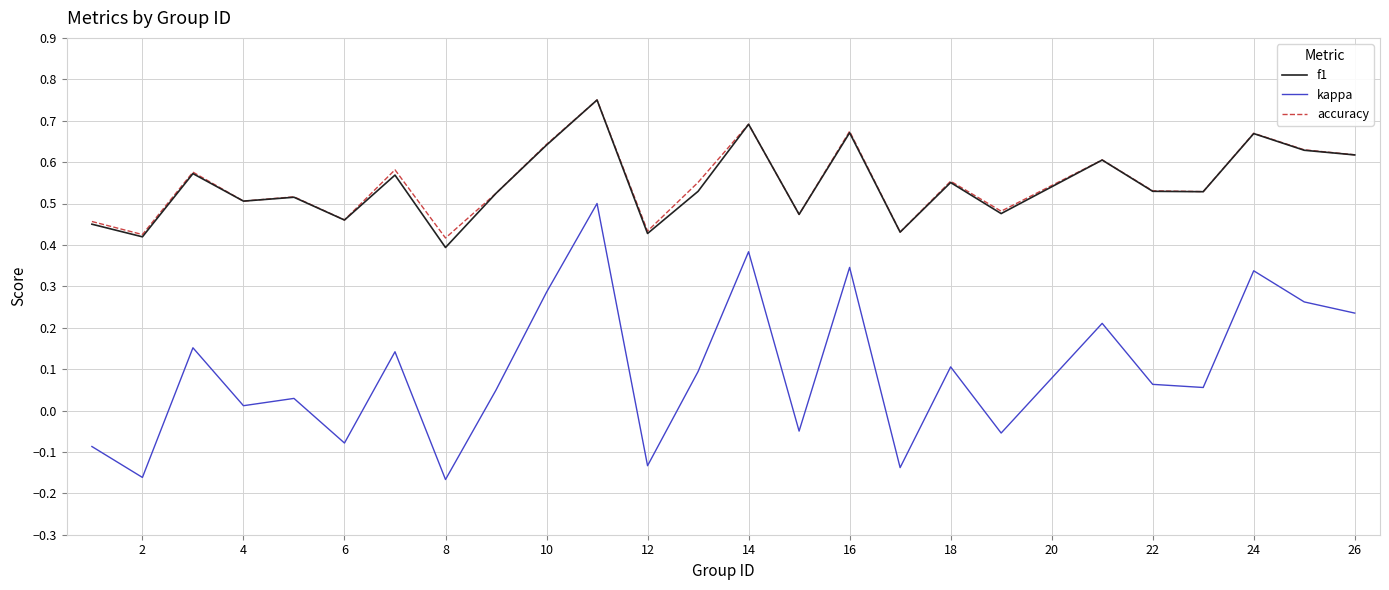

True or false: kappa and accuracy cross at least once.

False